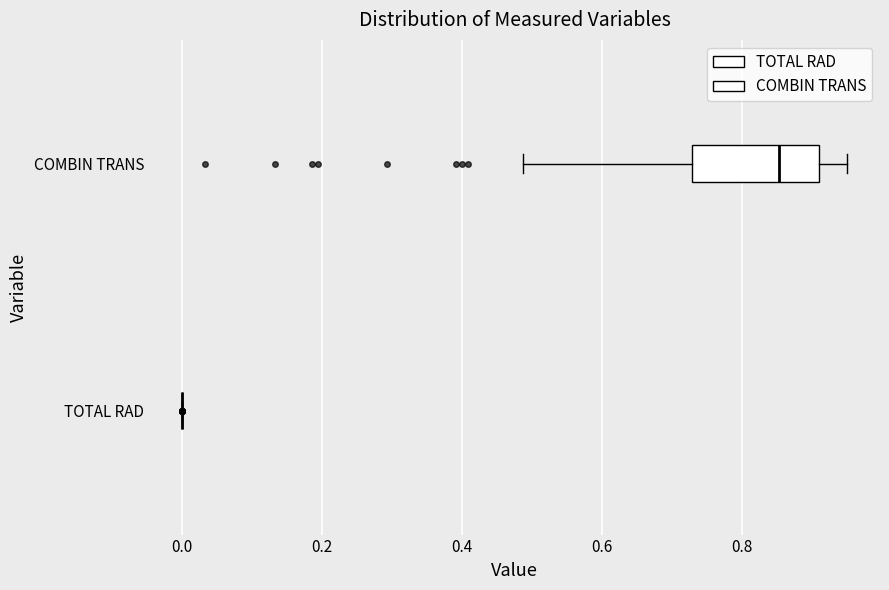

Where does the median line of the box for COMBIN TRANS sit on the x-axis? The values are not printed on the chart, so give them approximately, as read against the axis.

0.86